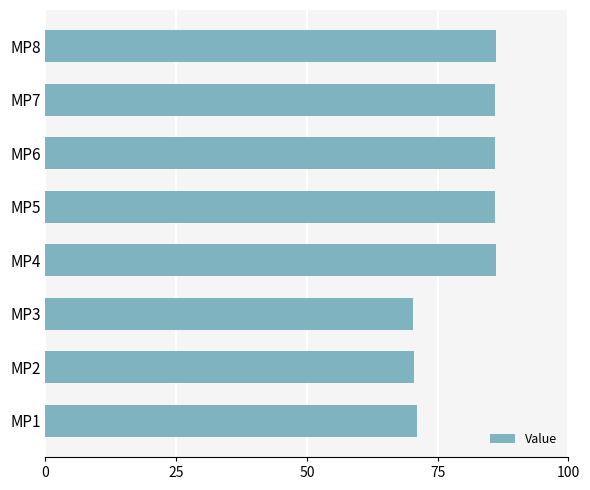

What is the average value?

80.3